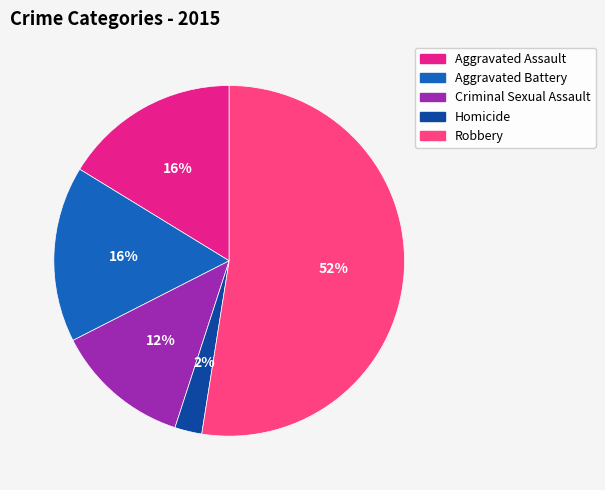

Combined, do Robbery and Homicide account for over 50%?

Yes